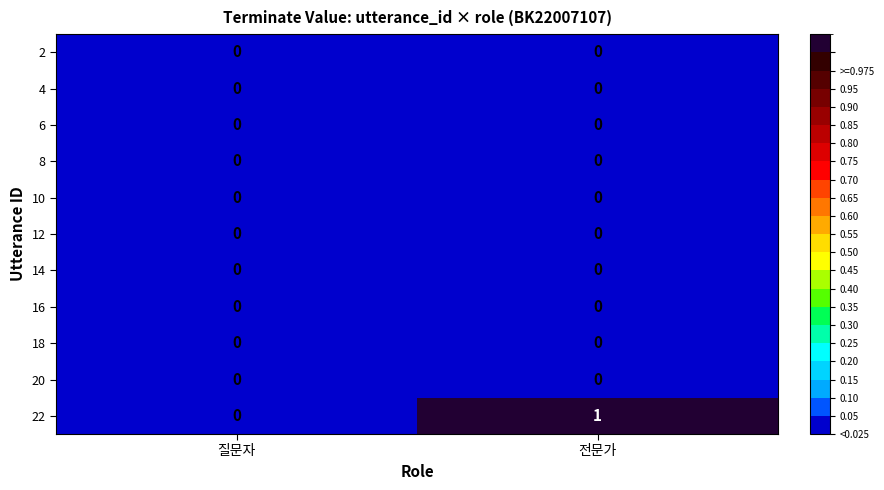

The value of 16 at 질문자 is 0. True or false?

True